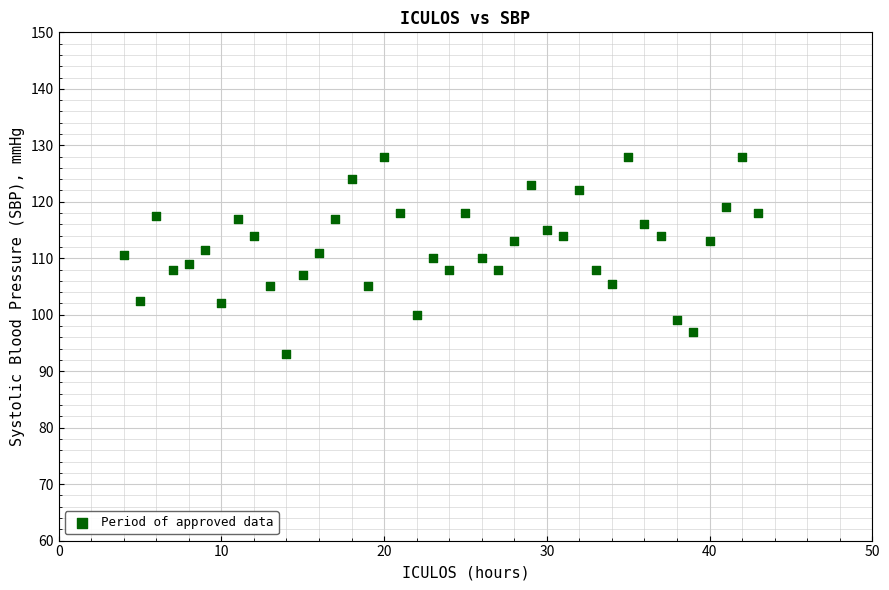

What is the range of Y values (max minus min)?

35.0